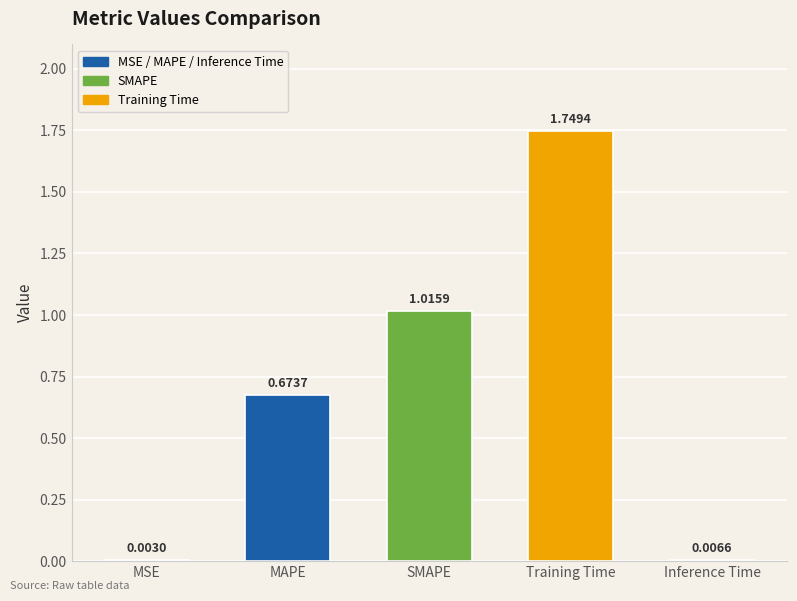

What is the sum of all values?

3.4